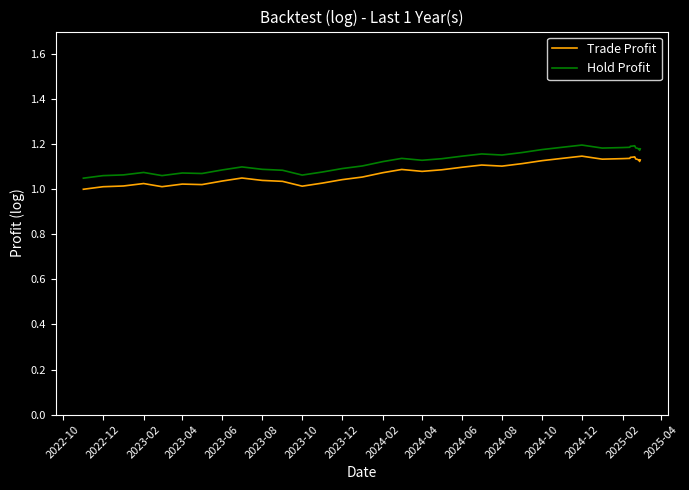

True or false: Trade Profit and Hold Profit intersect in this chart.

False